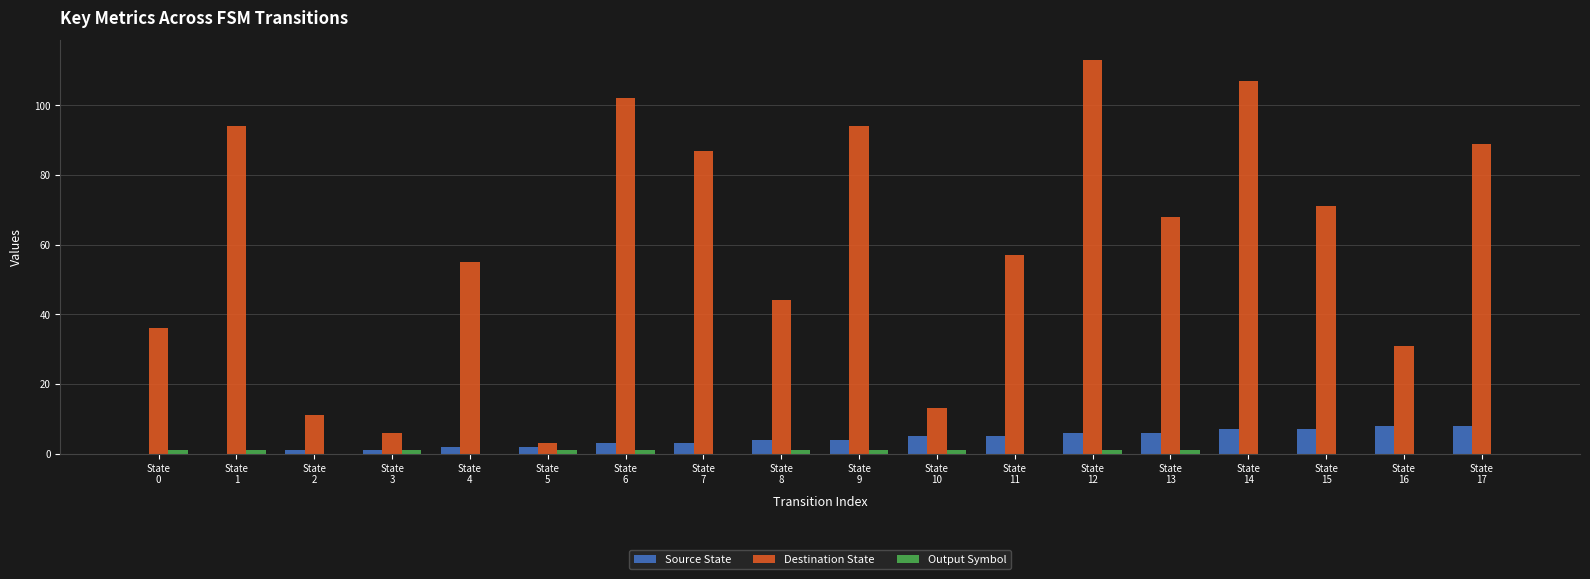

Which series has the largest total across all categories?

Destination State